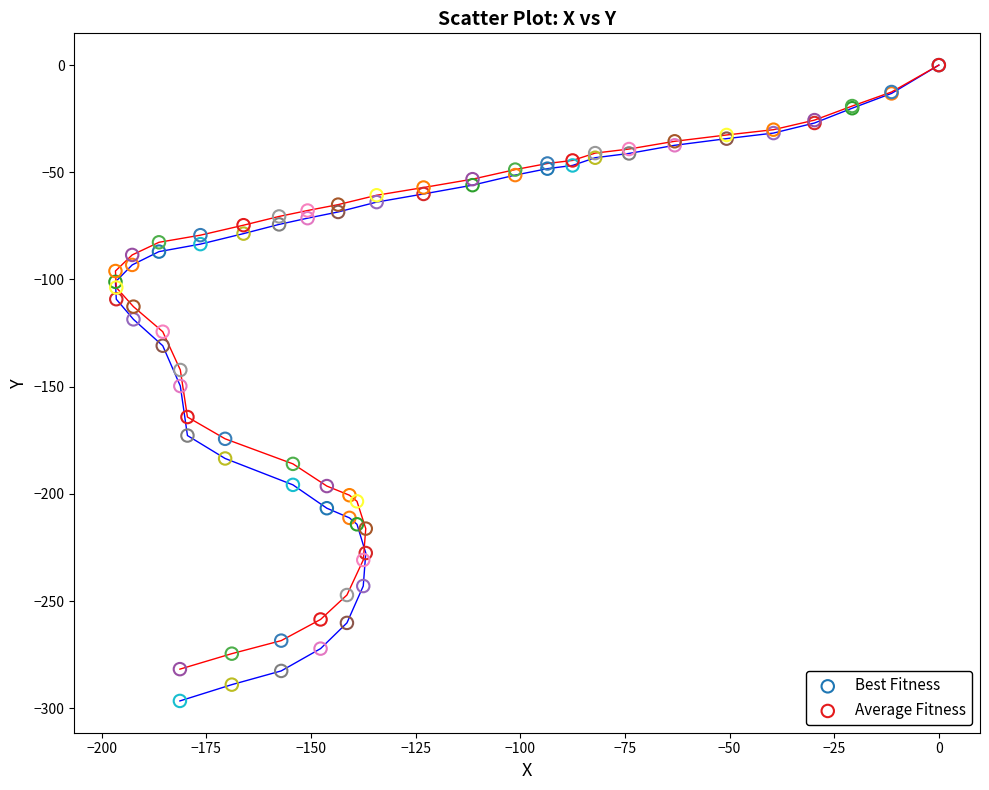

What are all the series names shown in the legend?

Best Fitness, Average Fitness